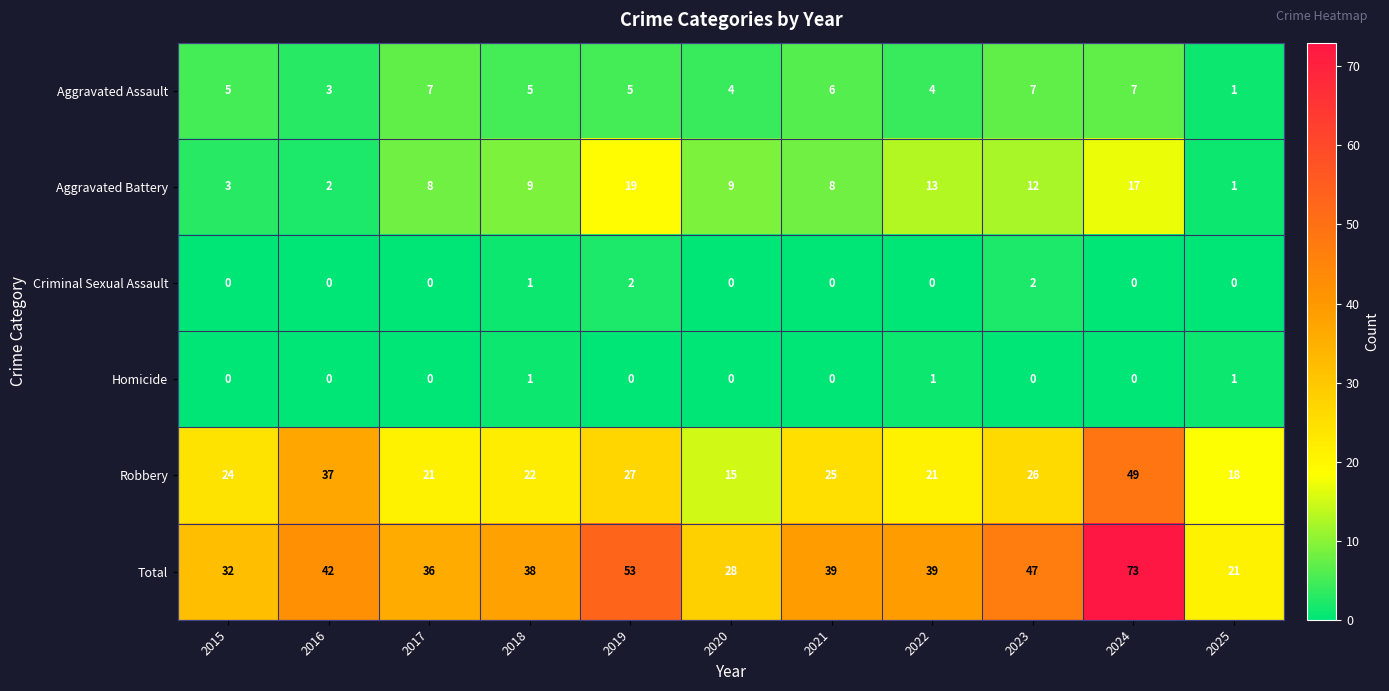

The value of Total at 2021 is 67. True or false?

False